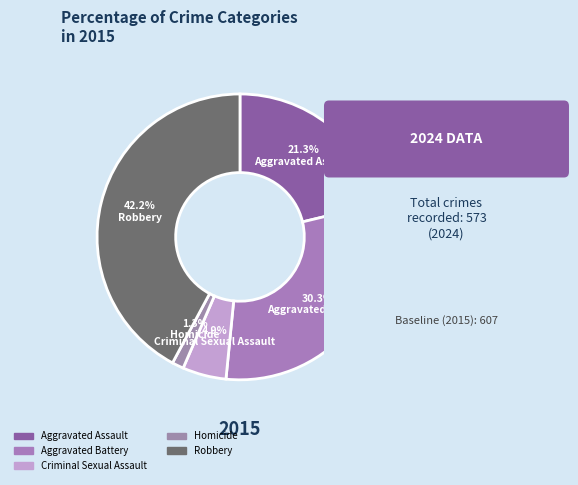

What is the ratio of the value at Criminal Sexual Assault to the value at Aggravated Assault?

0.2